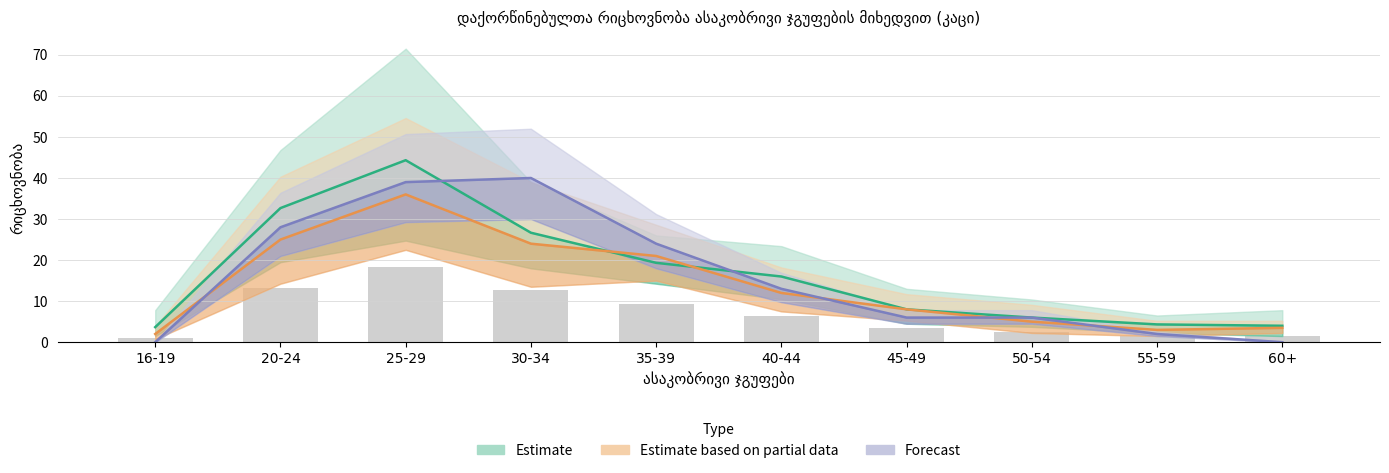

How many data points in 2012 კაცი are less than 13?

5